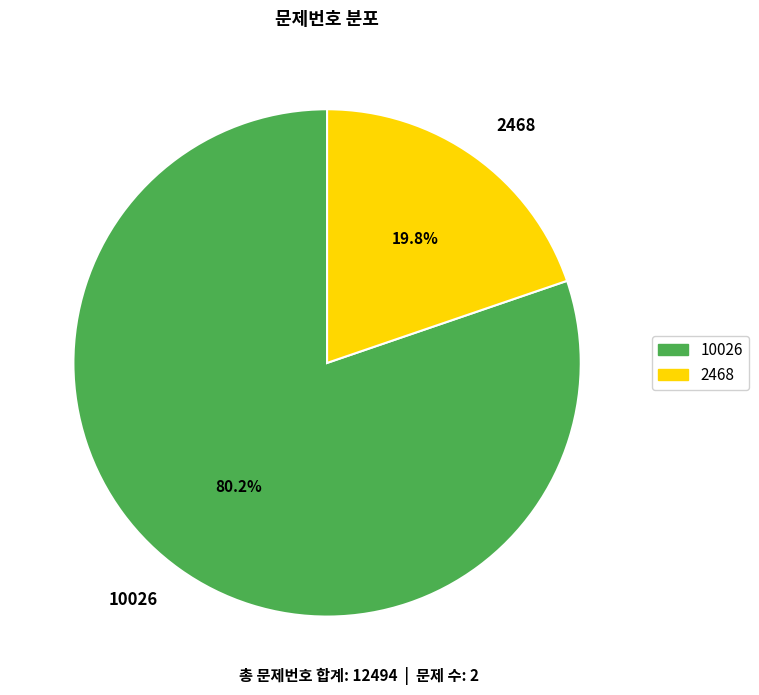

What percentage is the 2468 slice, to the nearest percent?

20%